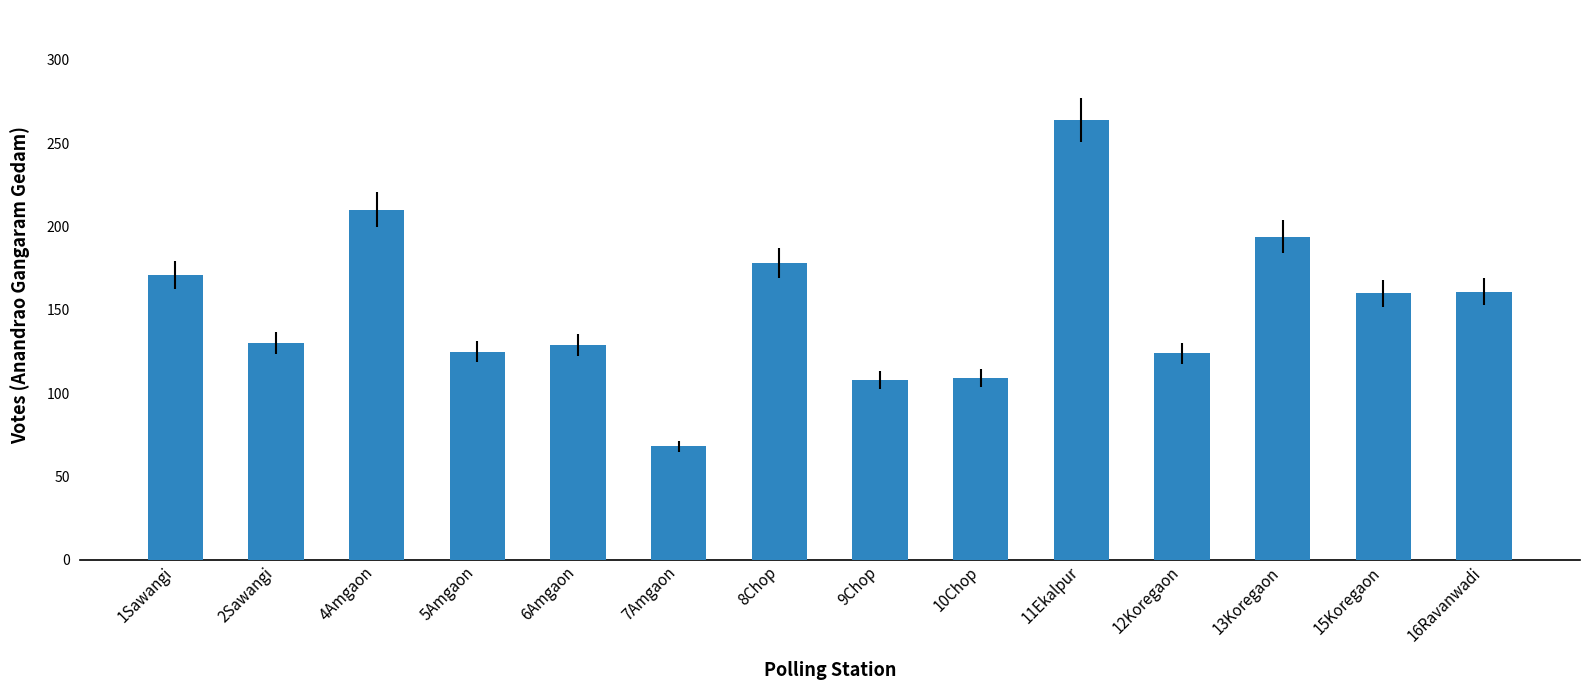

Which has a higher value, 8Chop or 10Chop?

8Chop